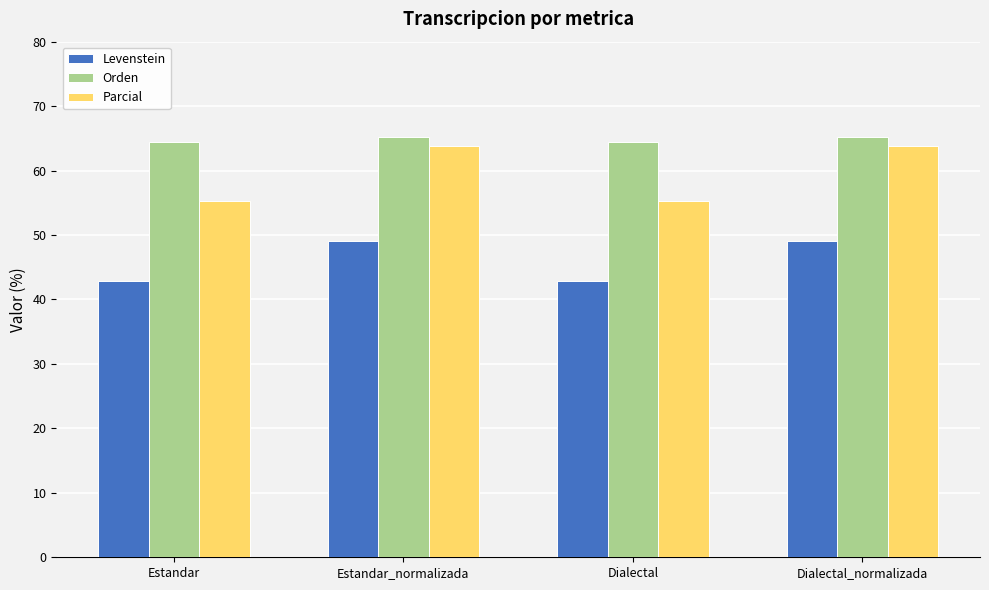

What is the minimum value shown in the chart?

42.9